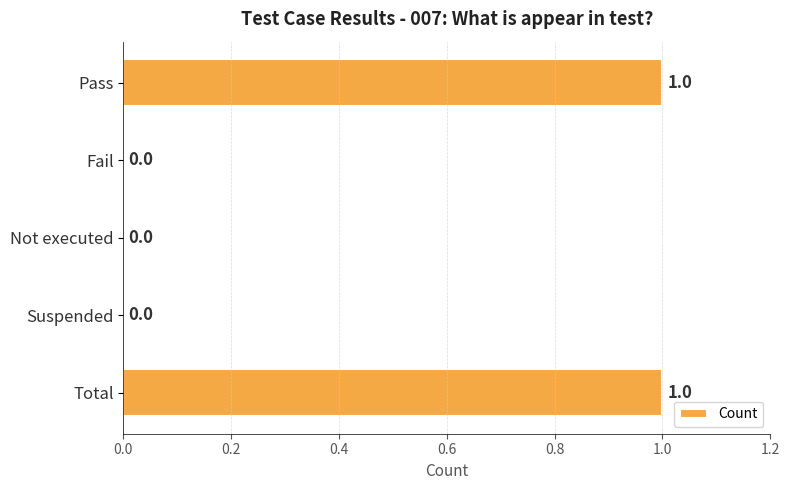

How many values are between 0 and 1?

5